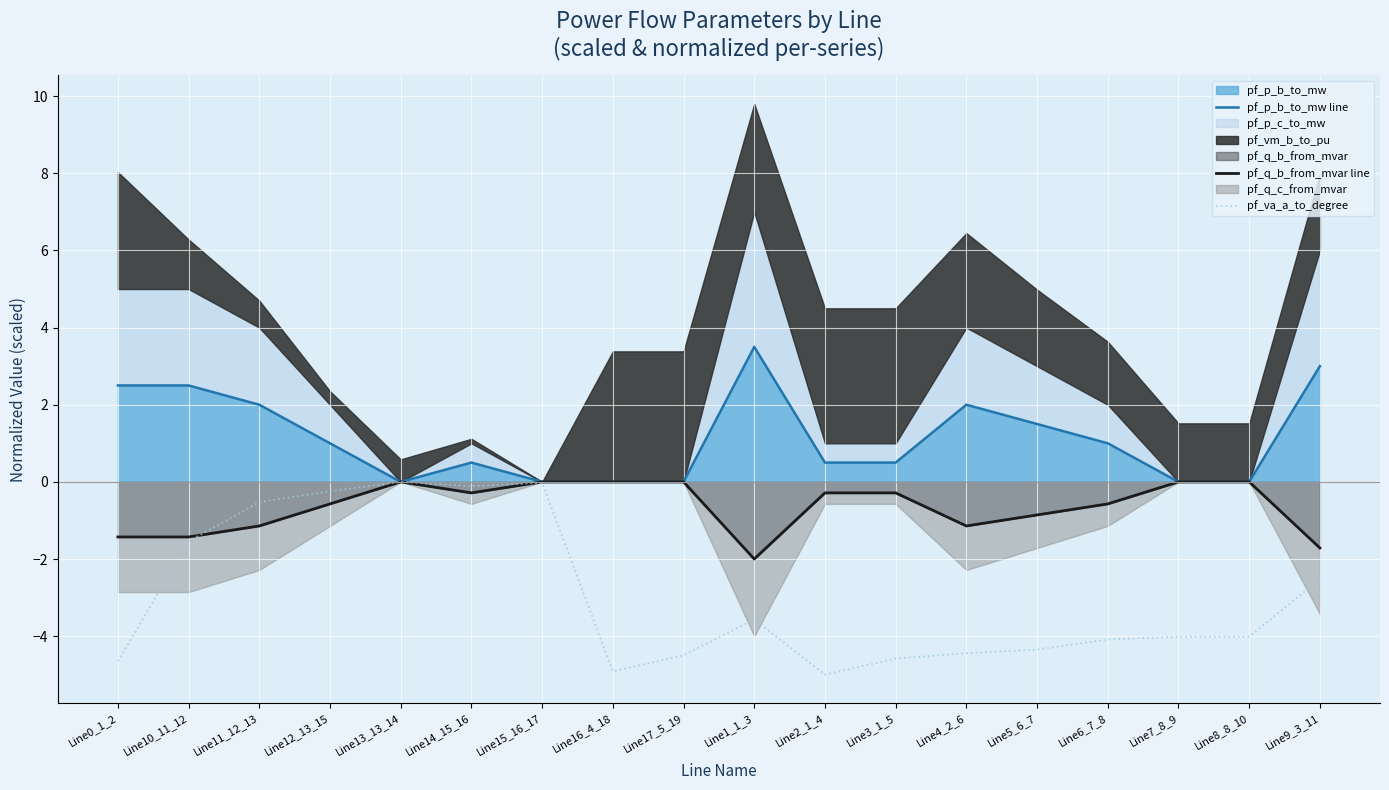

What value does the pf_va_a_to_degree series have at Line7_8_9?

-4.0